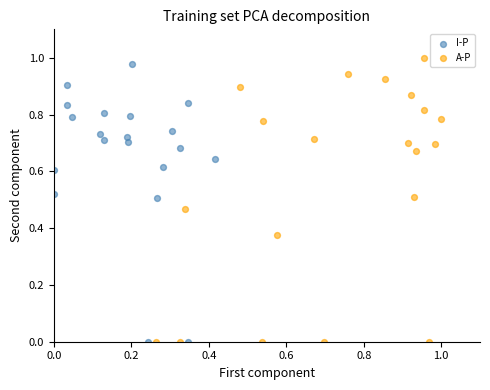

What are all the series names shown in the legend?

I-P, A-P